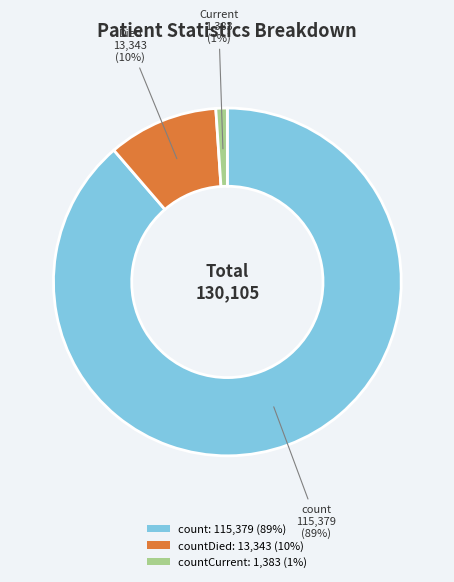

What is the majority slice?

count: 115,379 (89%)